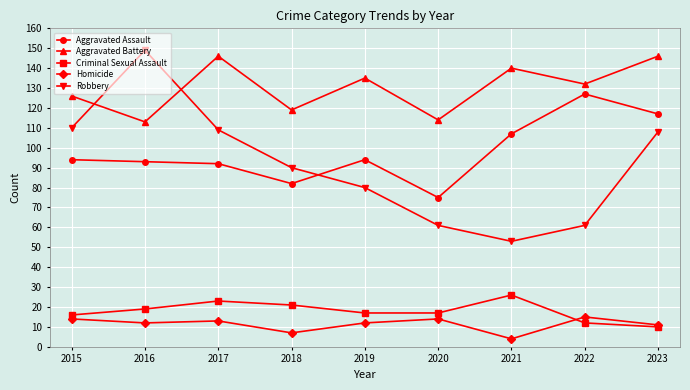

How many lines are shown in the chart?

5